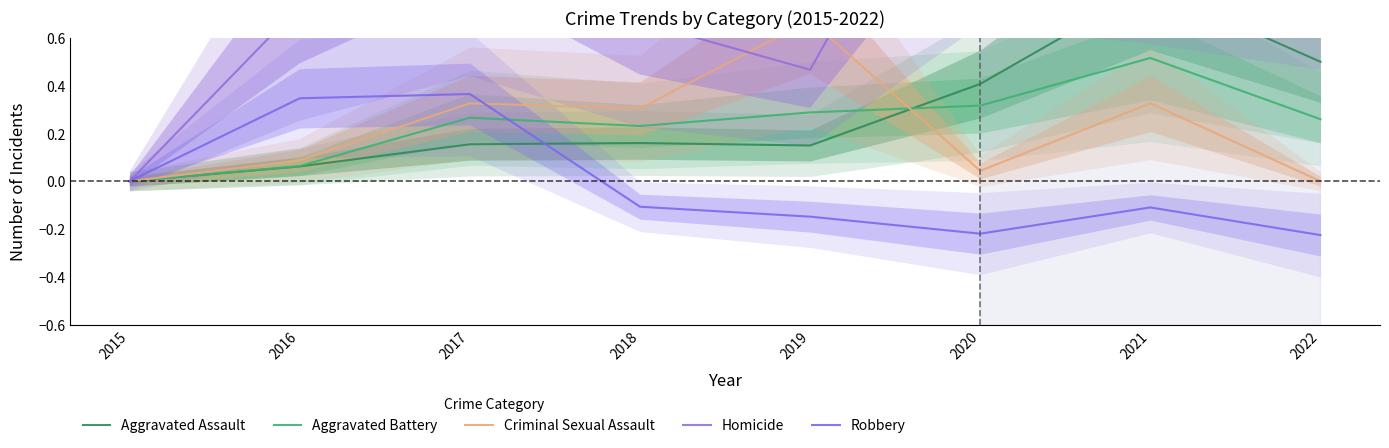

Which has a higher value, 2022 or 2021?

2021